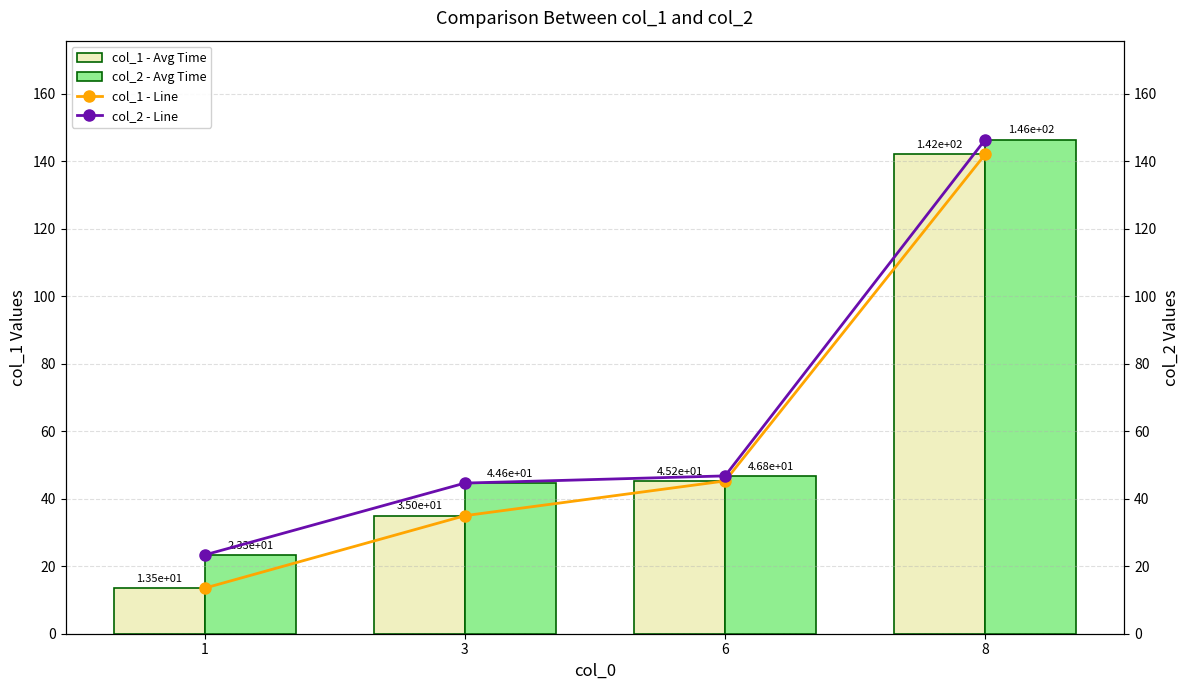

Reading left to right, transcribe all the data shown in this chart.

col_1 - Avg Time: 13.5	35.0	45.2	142.0
col_2 - Avg Time: 23.3	44.6	46.8	146.4
col_1 - Line: 13.5	35.0	45.2	142.0
col_2 - Line: 23.3	44.6	46.8	146.4